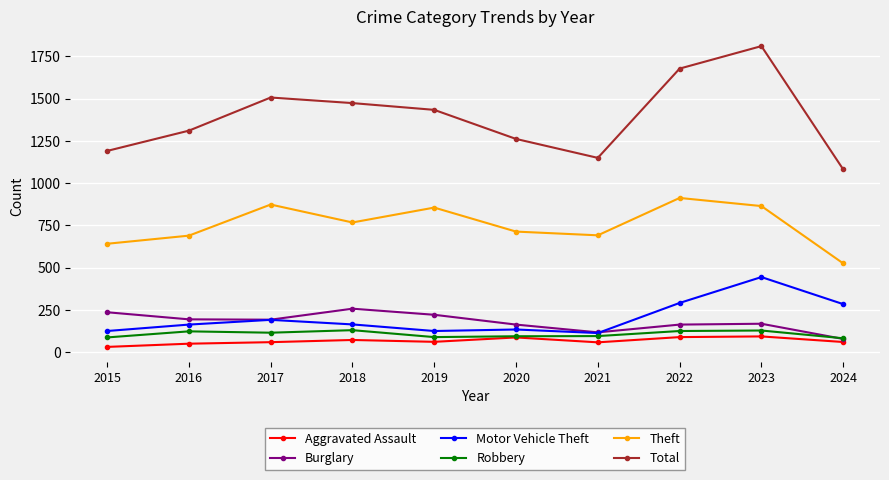

Which series has the widest spread of values?

Total